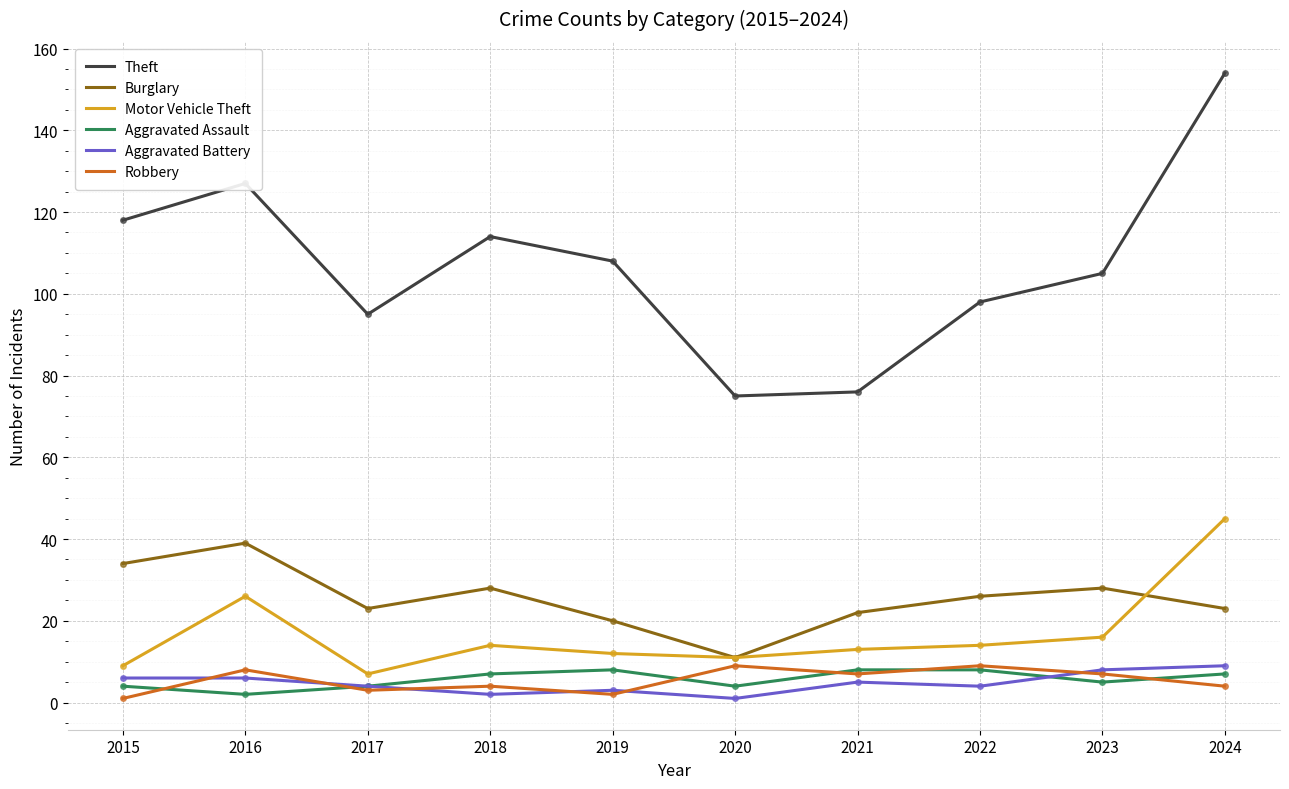

At which label does Robbery first exceed 7?

2016